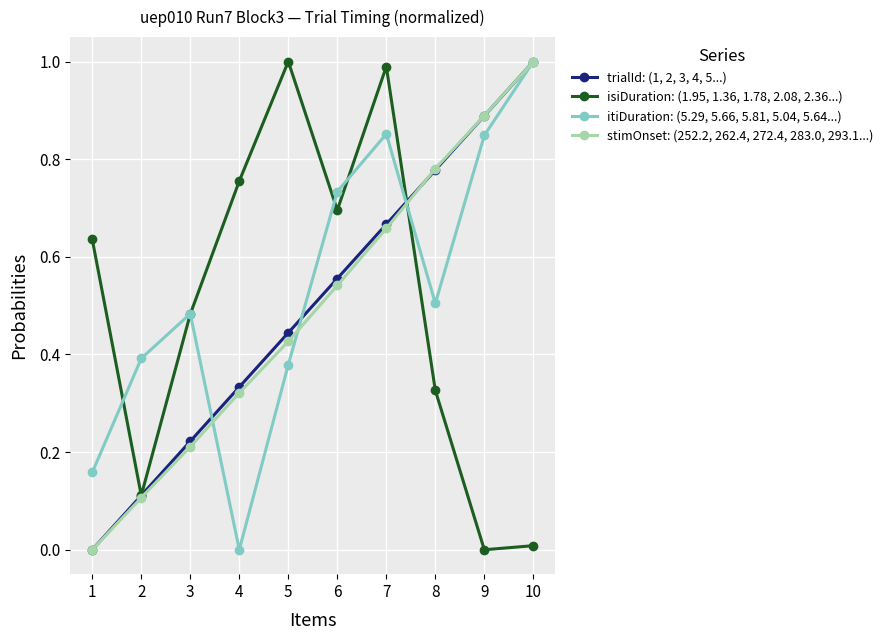

Which series has the largest total across all categories?

itiDuration: (5.29, 5.66, 5.81, 5.04, 5.64...)